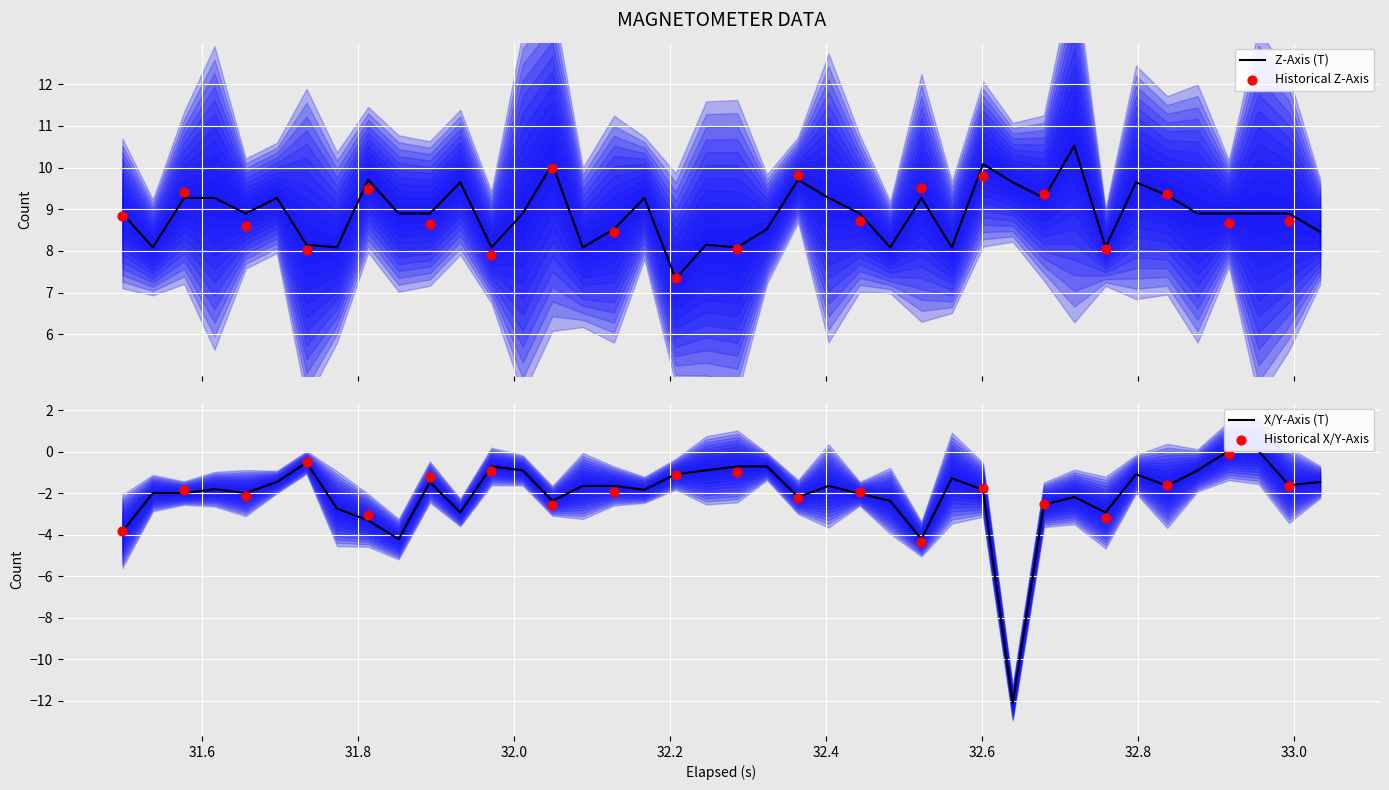

What is the highest value of the Z-Axis (T) series?

10.5